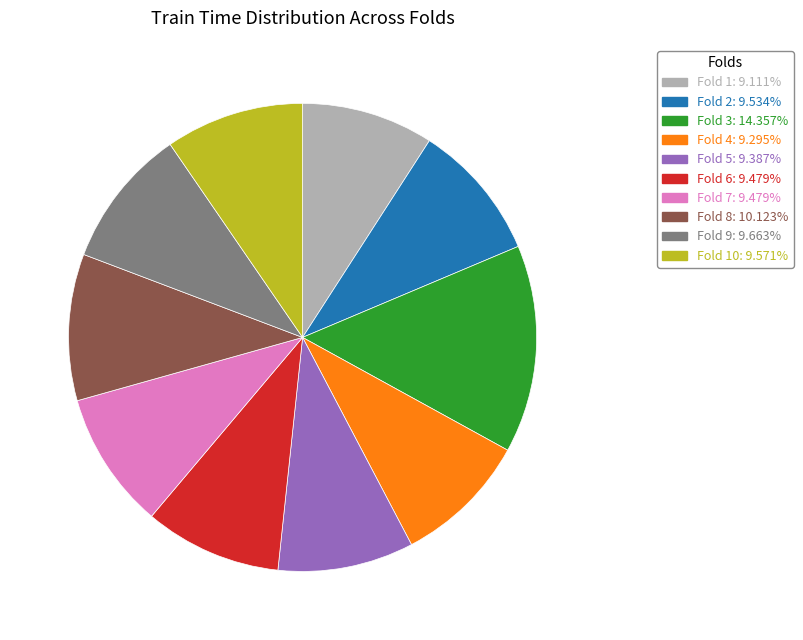

Is there a majority slice in this chart?

No